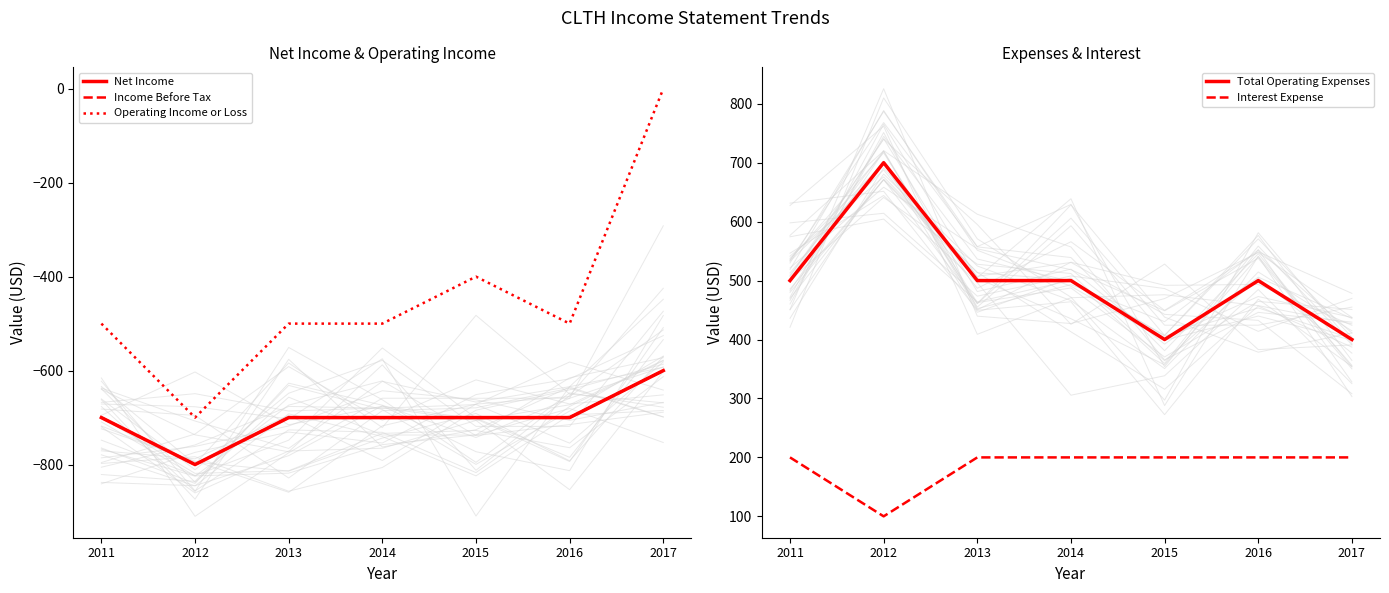

At which label does Net Income reach its peak?

2017